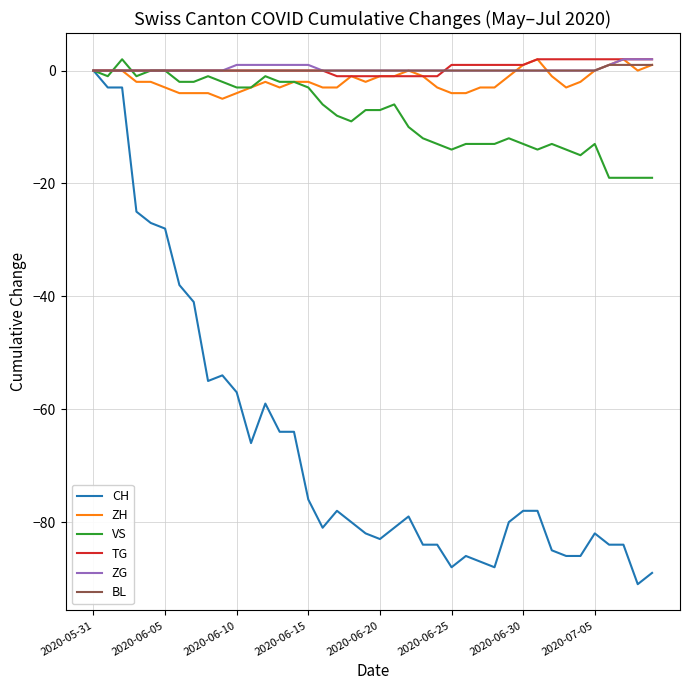

What is the lowest value of the CH series?

-91